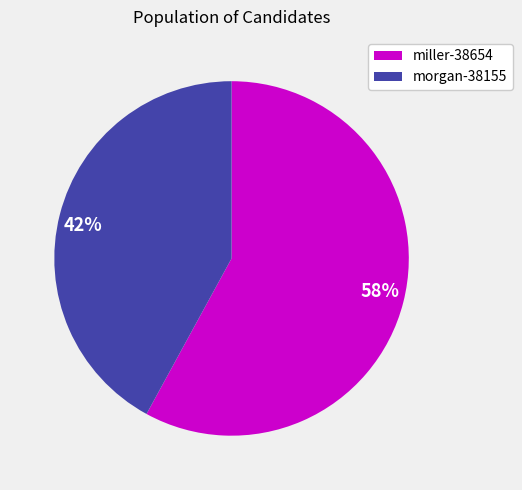

Combined, do 58% and 42% account for over 50%?

Yes